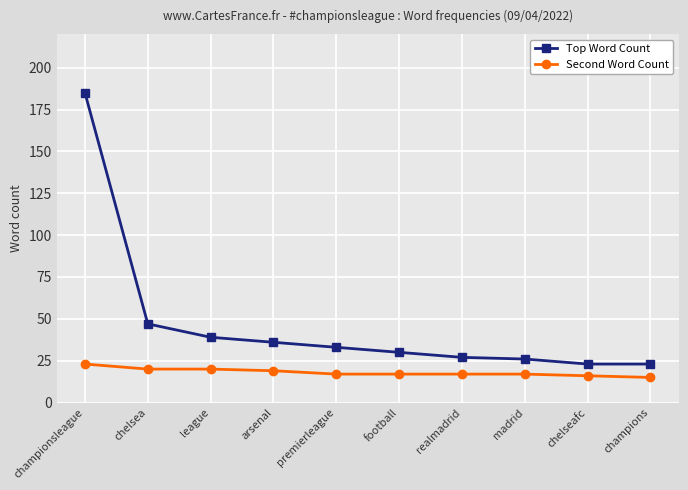

What is the label of the 2nd point from the left?

chelsea